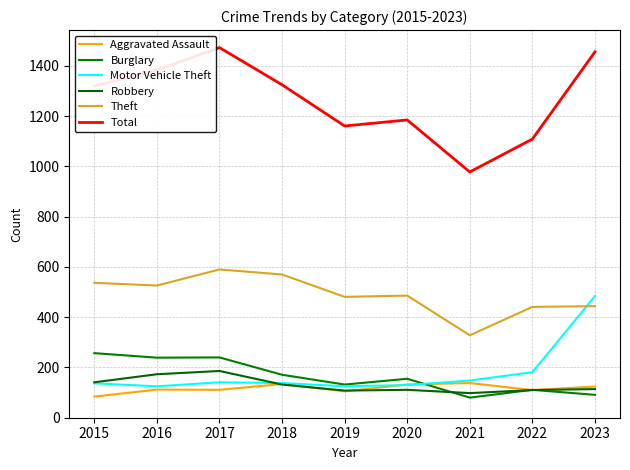

What is the difference between the Theft values at 2020 and 2018?

84